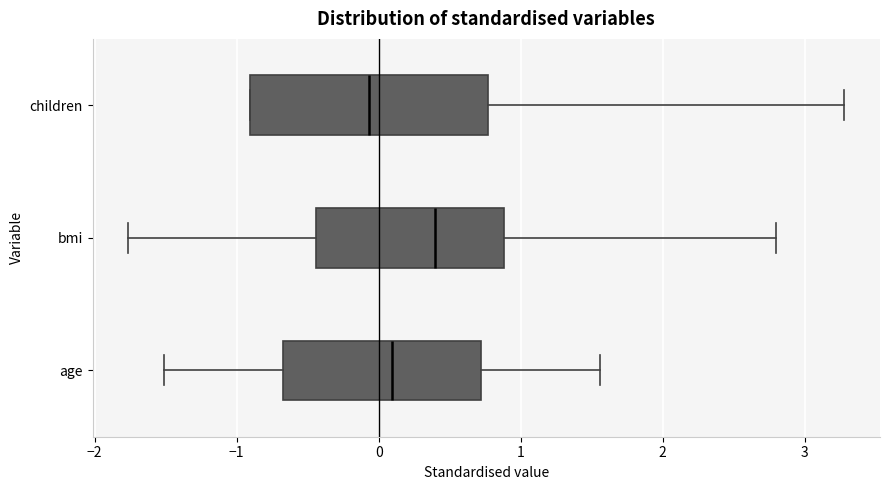

Where is the right edge of the box for age on the x-axis? The values are not printed on the chart, so give them approximately, as read against the axis.

0.7